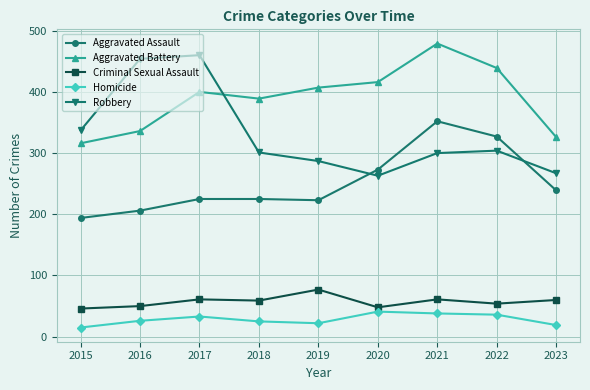

At which label does Aggravated Battery reach its minimum?

2015